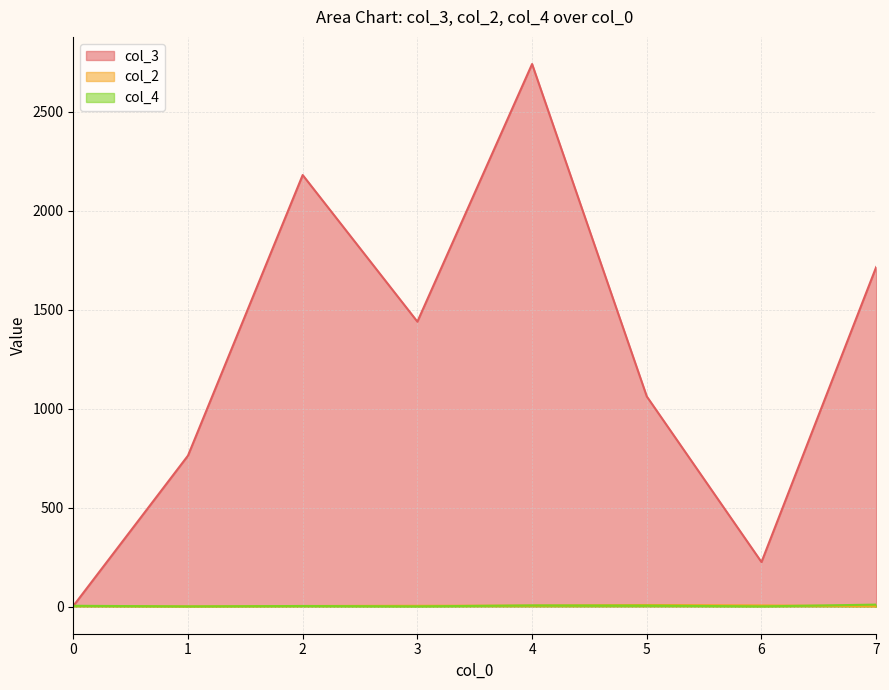

How many values in the col_4 series exceed 1?

6